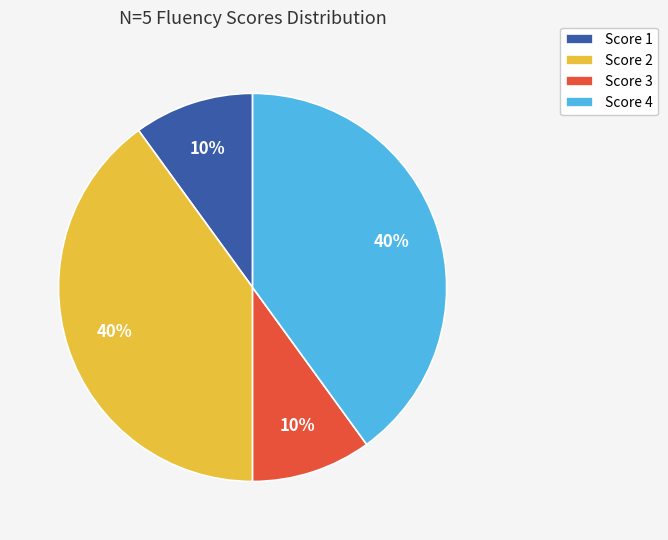

The Score 3 slice represents 10% of the pie. True or false?

True